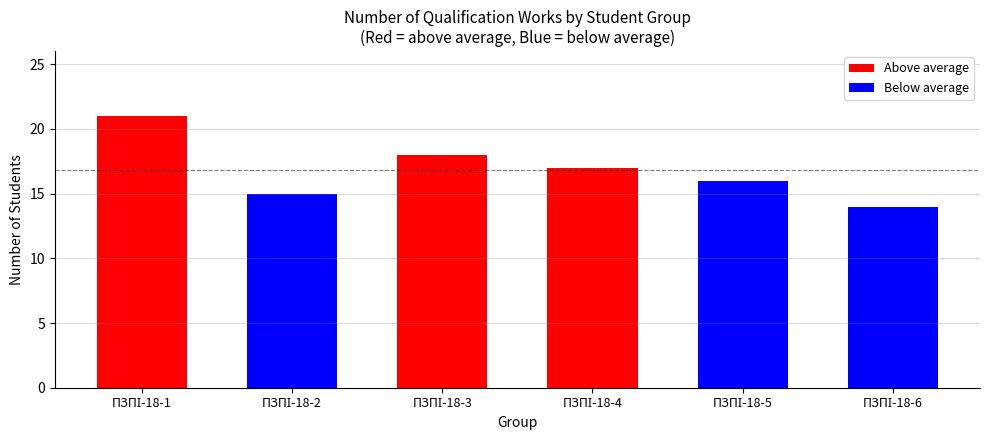

What is the sum of all values?

101